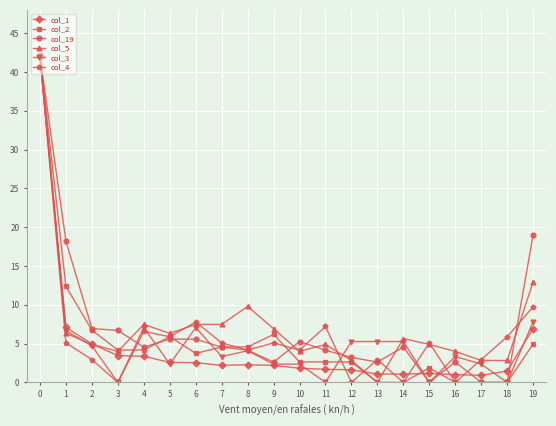

What is the spread (max minus min) of values at 2?

4.0